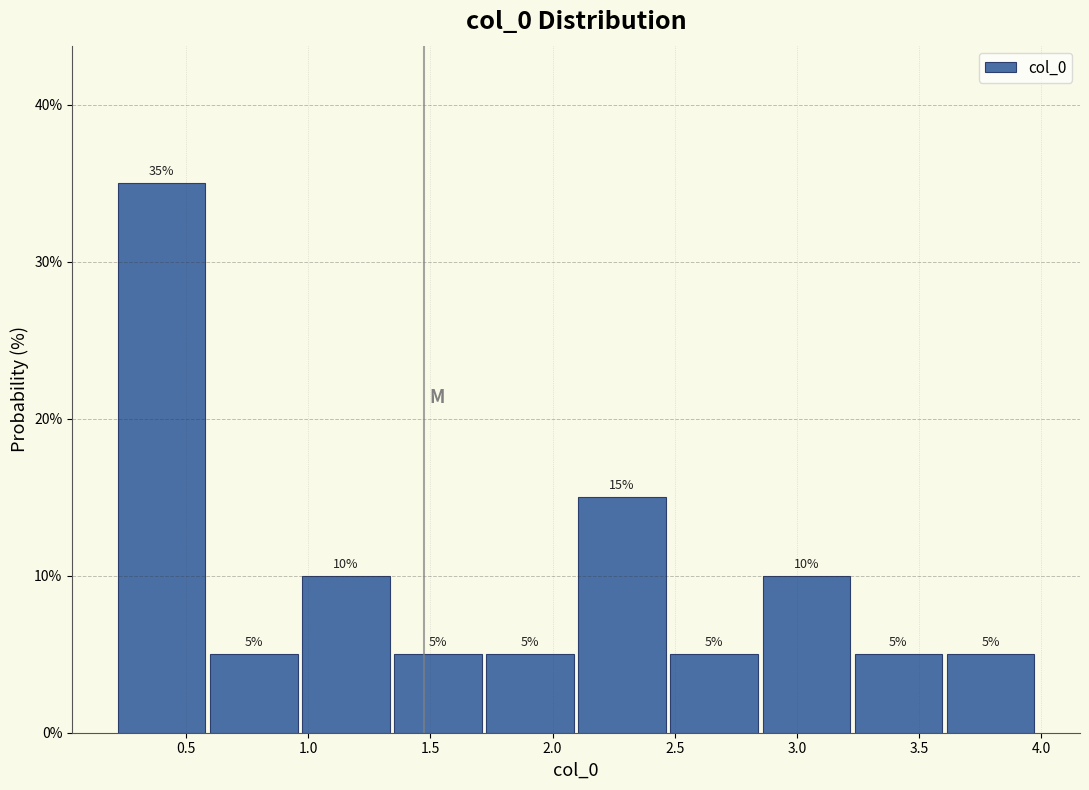

Reading left to right, list every bar in this chart as the range it spans on the x-axis followed by its height. The bar edges are not printed on the chart, so give them approximately, as read against the axis.

0.20 to 0.60: 35
0.60 to 1.00: 5
1.00 to 1.35: 10
1.35 to 1.75: 5
1.75 to 2.10: 5
2.10 to 2.50: 15
2.50 to 2.85: 5
2.85 to 3.25: 10
3.25 to 3.60: 5
3.60 to 4.00: 5